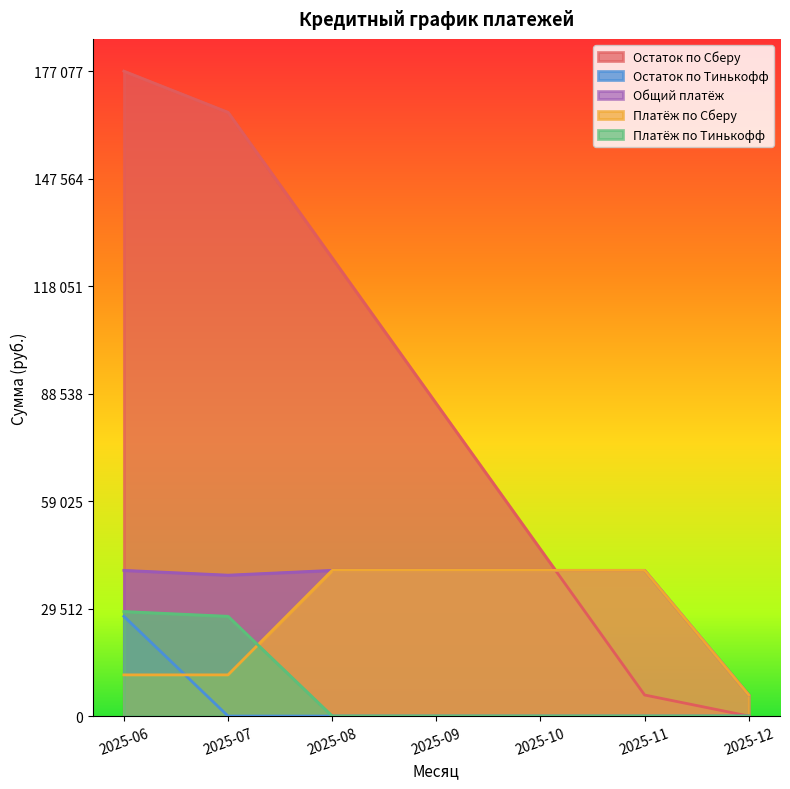

True or false: Остаток по Тинькофф and Платёж по Тинькофф intersect in this chart.

False